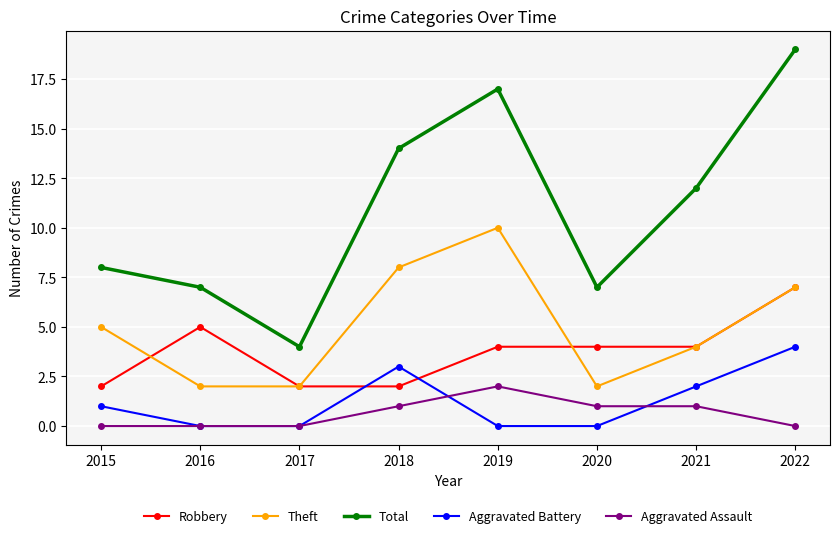

Count the number of data series in this chart.

5